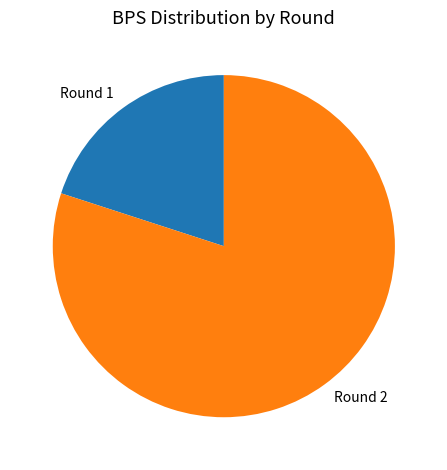

What is the majority slice?

Round 2